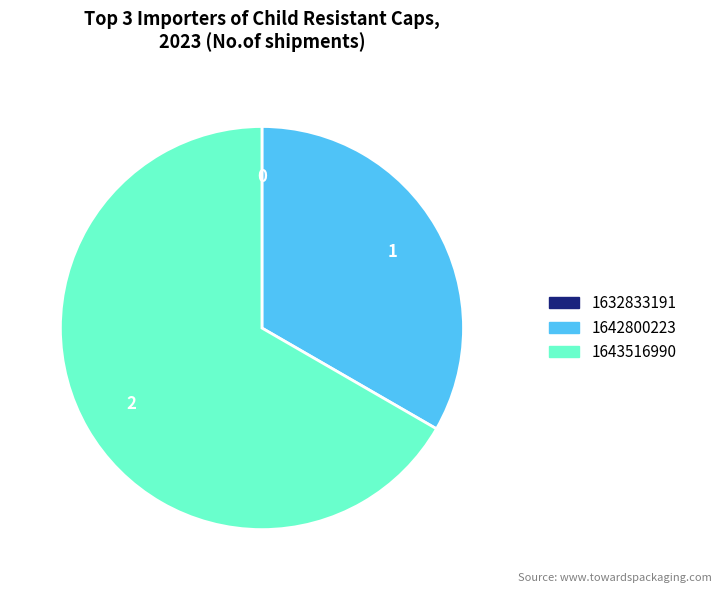

Which slice is the largest?

1643516990